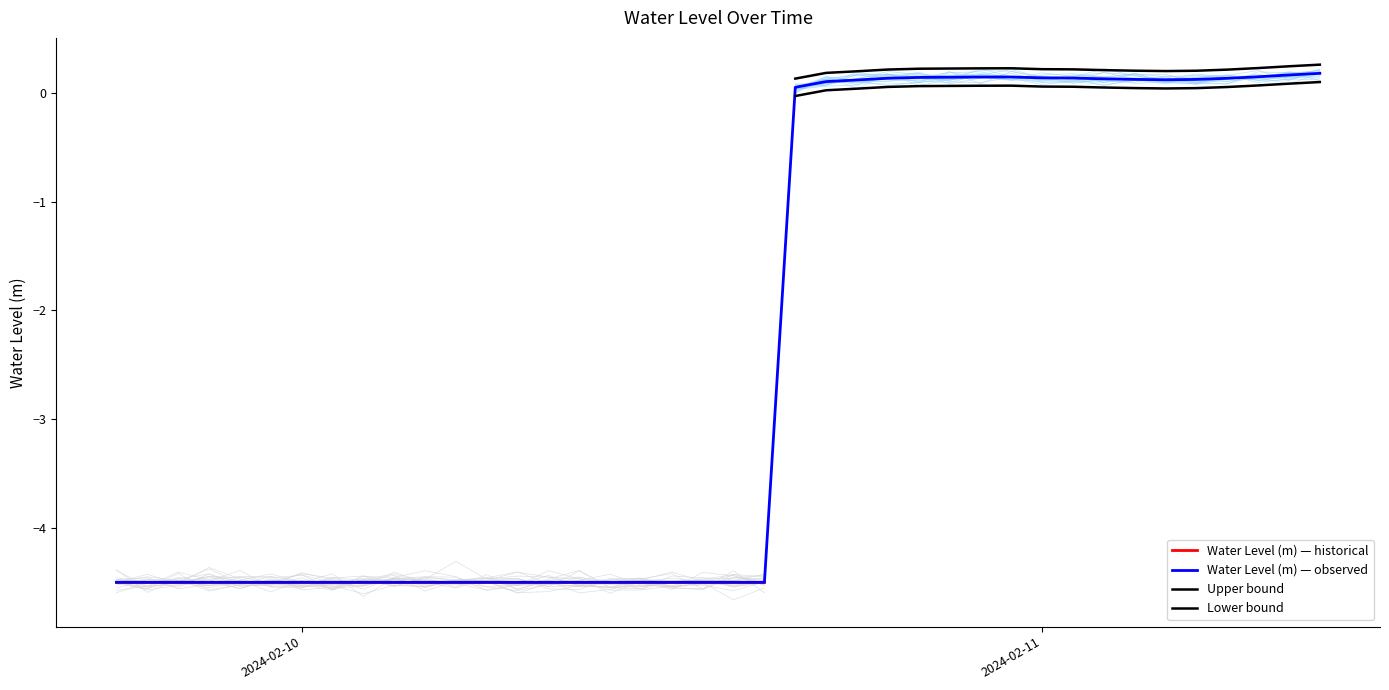

The value at 2024-02-11 09:00:00 is 0.2. True or false?

True